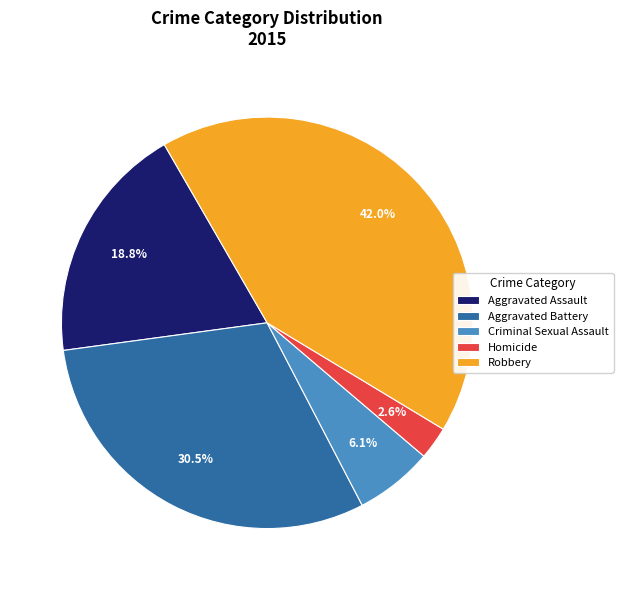

Which category has the smallest portion of the pie?

Homicide